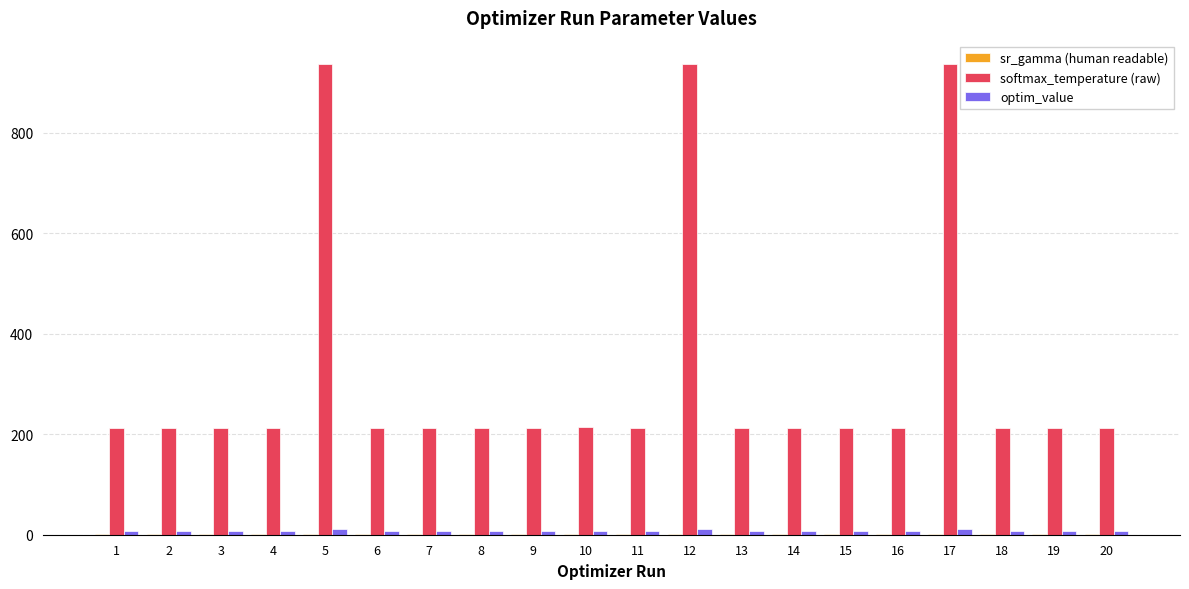

Which series has the largest total across all categories?

softmax_temperature (raw)